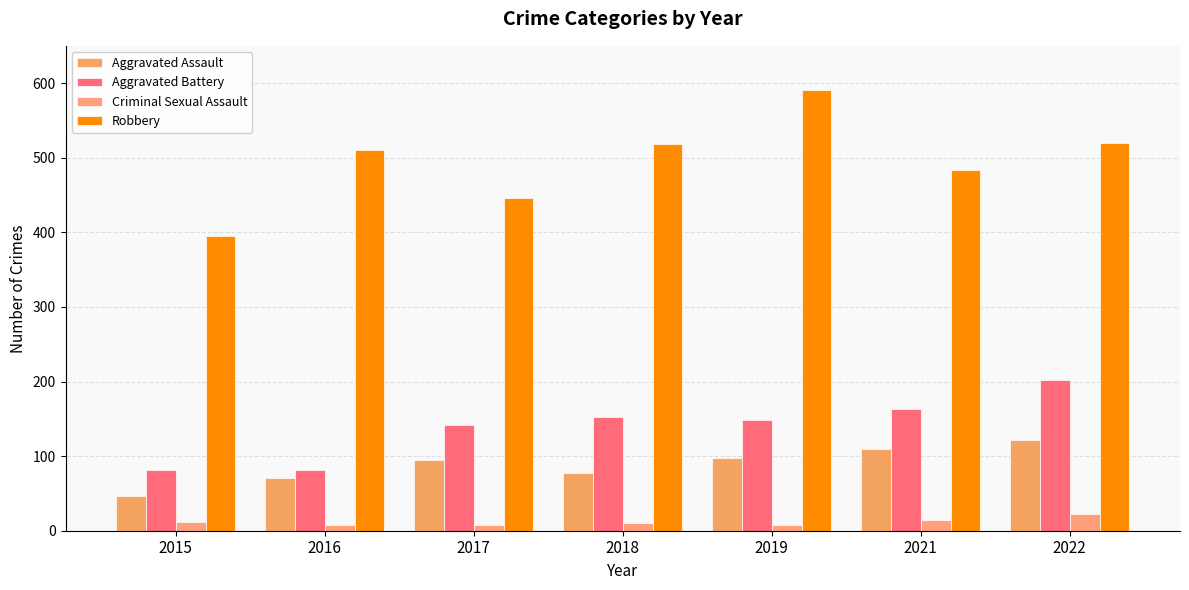

What is the total value across all series at 2019?

845